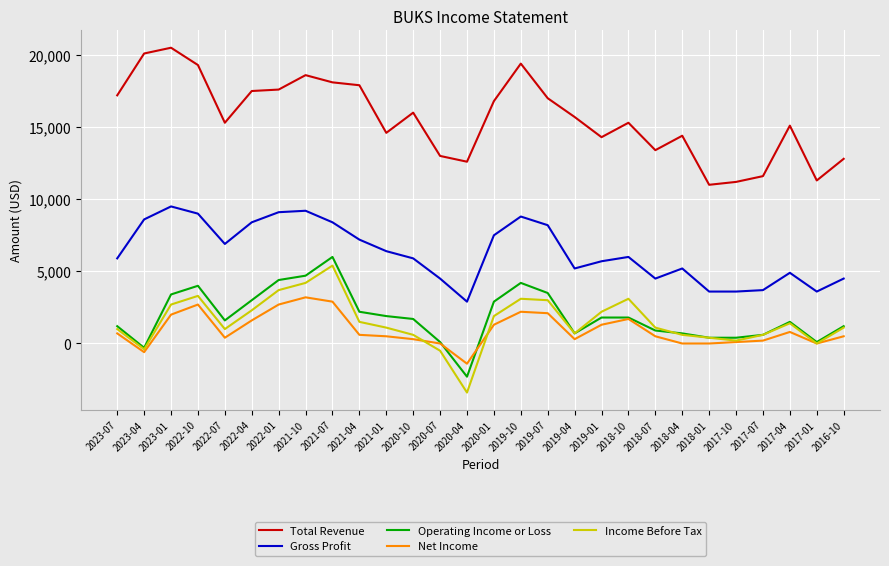

What is the average value of the Total Revenue series?

15629